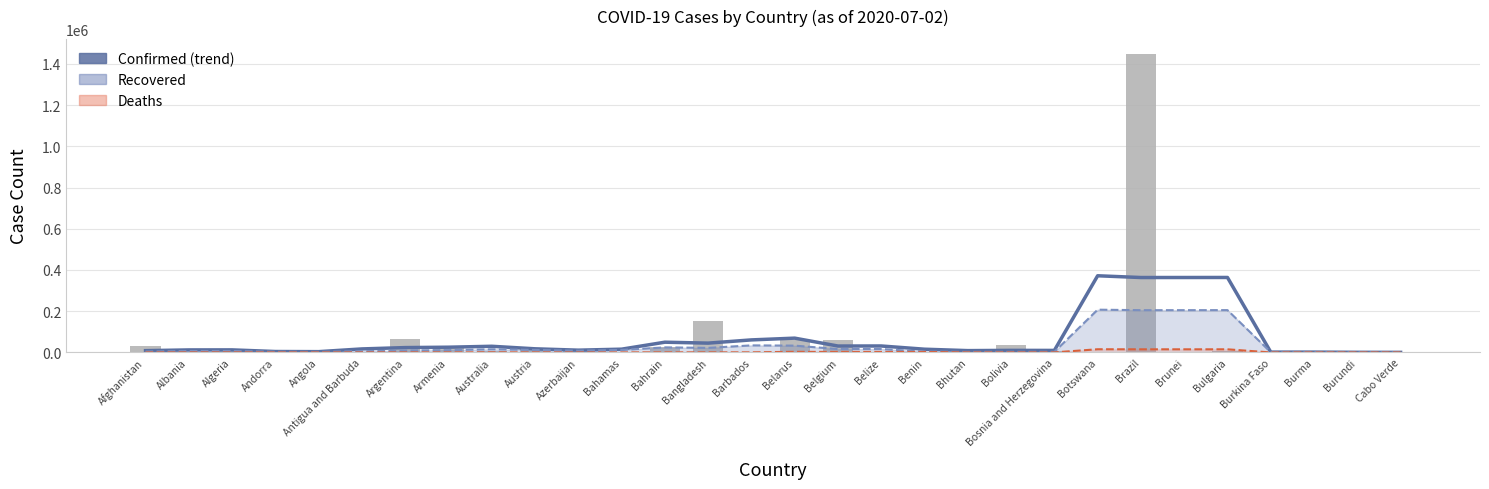

What is the difference between the highest and lowest values at Brazil?

1433546.8